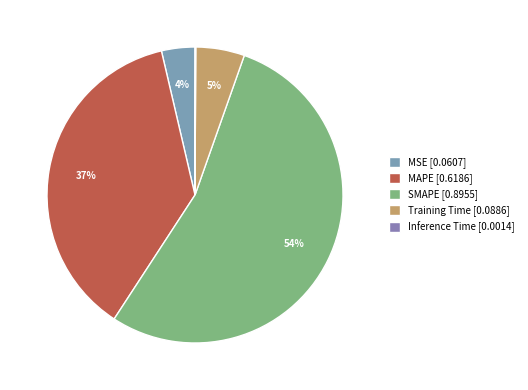

To the nearest percent, what is the difference between the largest and smallest slice percentages?

54%